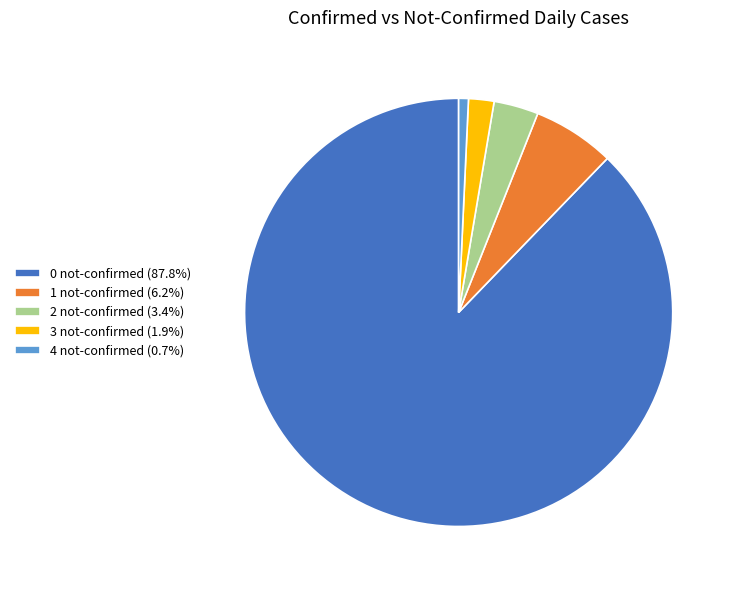

Is 0 not-confirmed (87.8%) the majority of the pie?

Yes